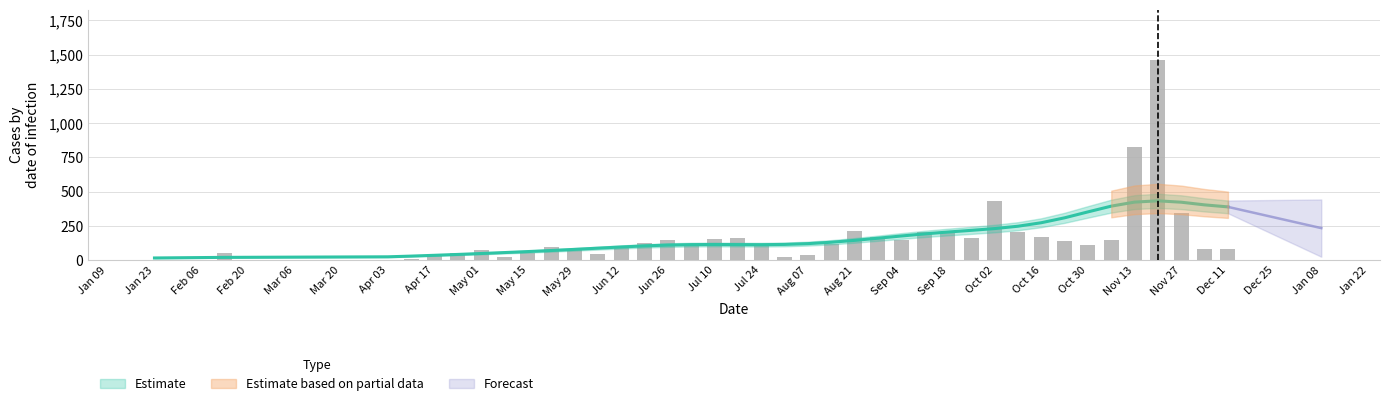

What is the difference between the maximum and minimum values?

1463